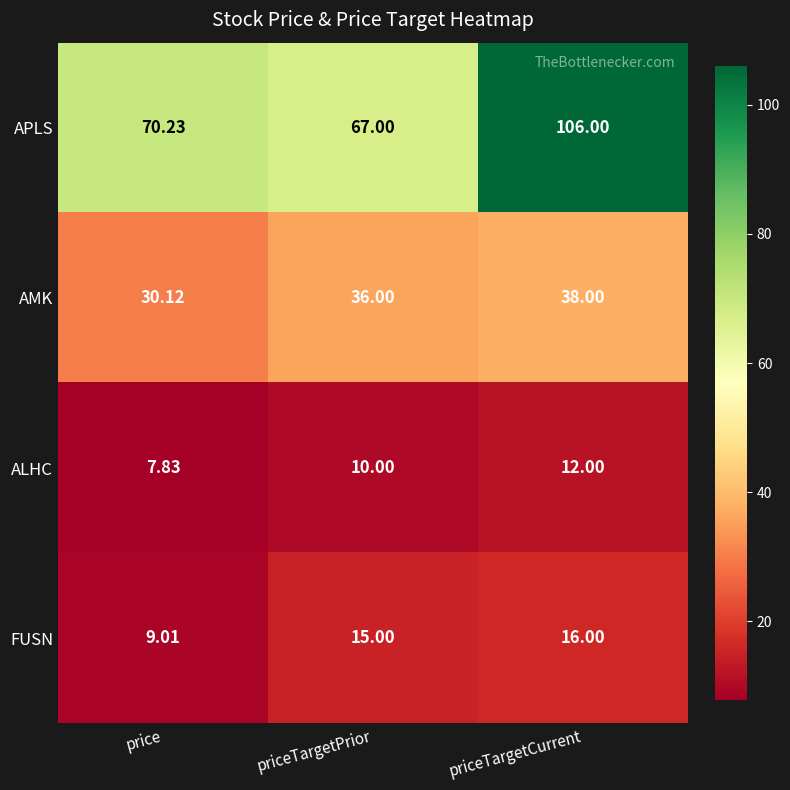

Which series has the largest total across all categories?

APLS